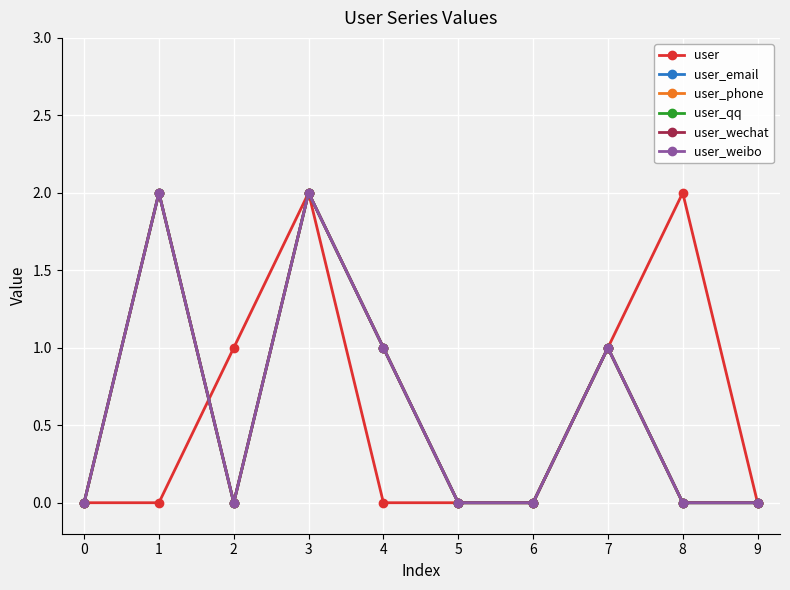

Does the chart have visible grid lines?

Yes